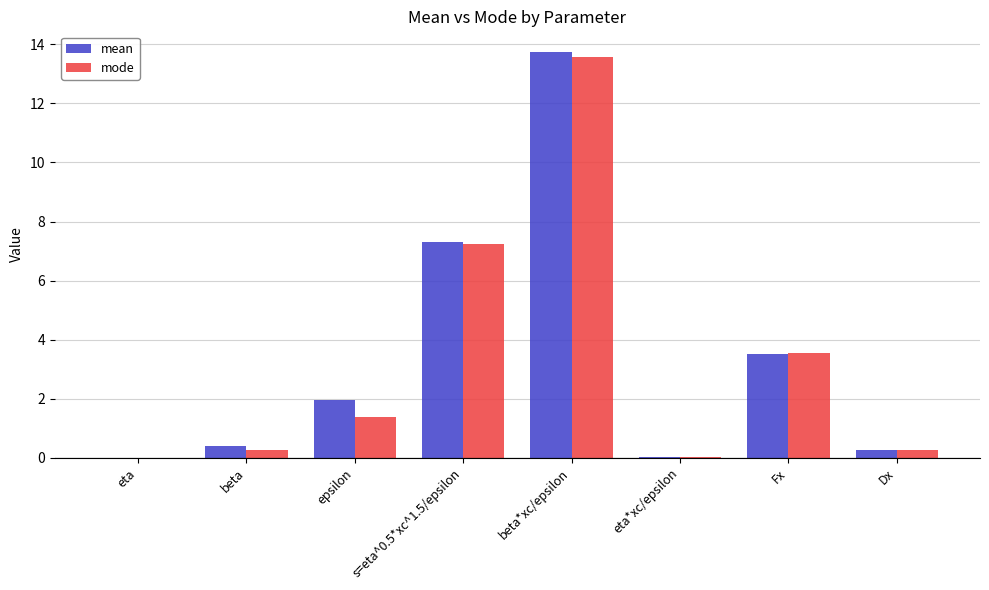

What is the sum of the mode values at Dx and beta*xc/epsilon?

13.8